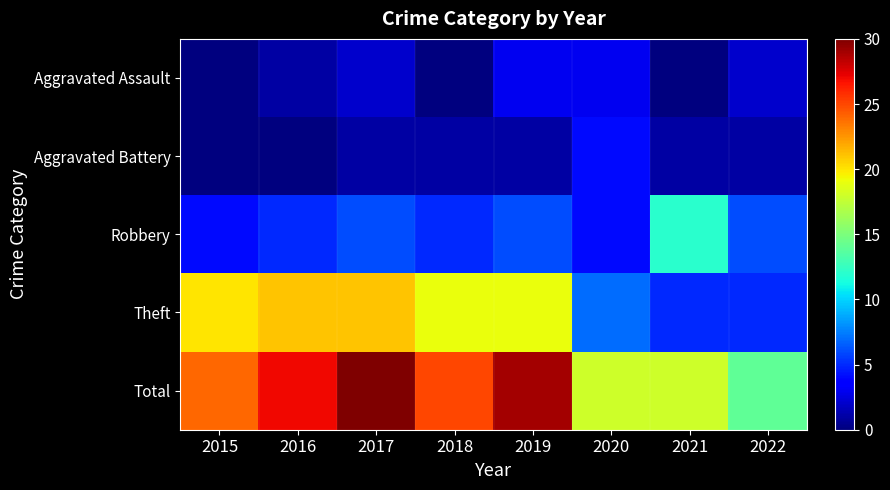

Which series has the largest total across all categories?

Total